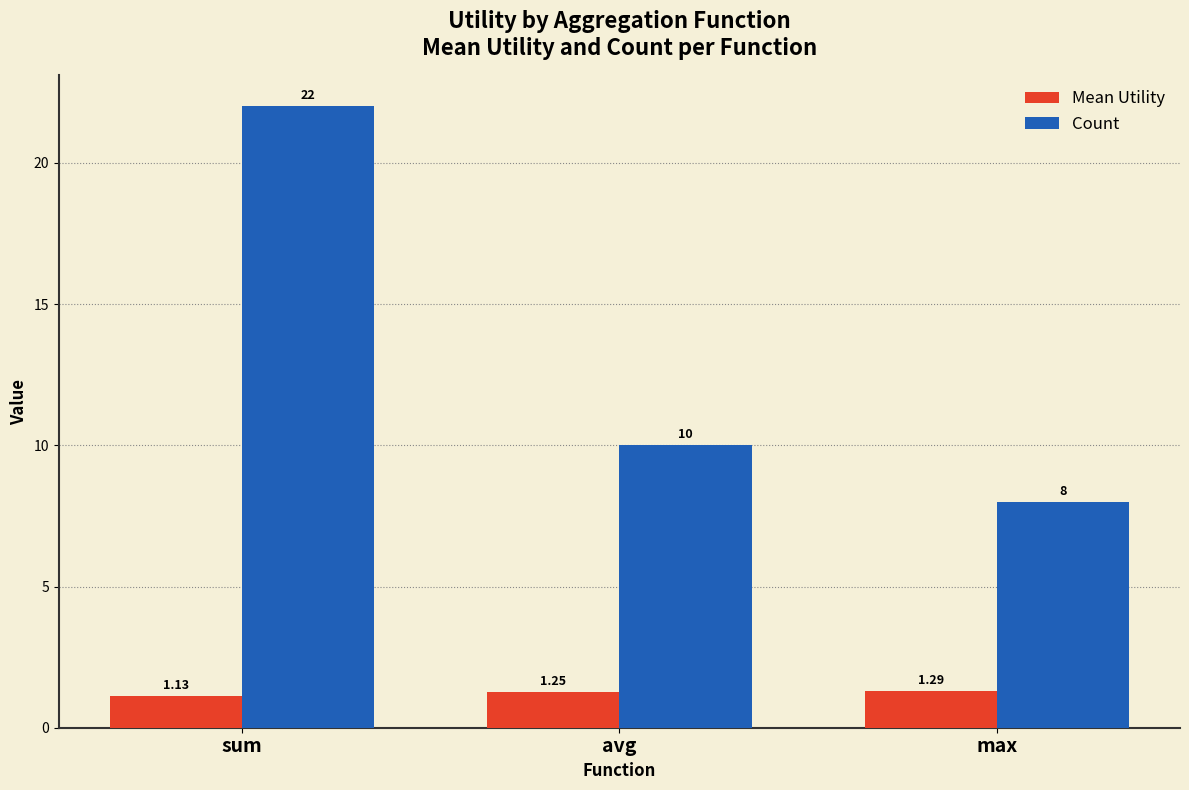

At which label does Count reach its peak?

sum